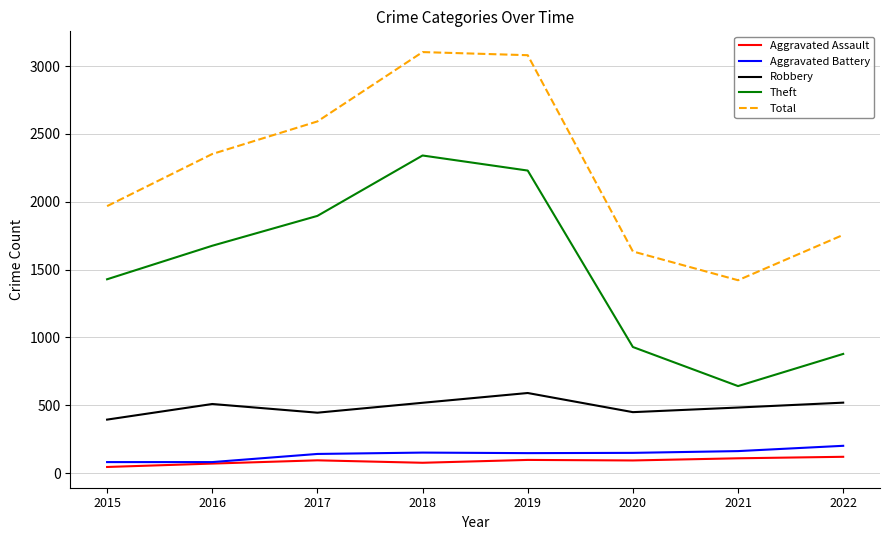

What is the minimum value for Aggravated Battery?

82